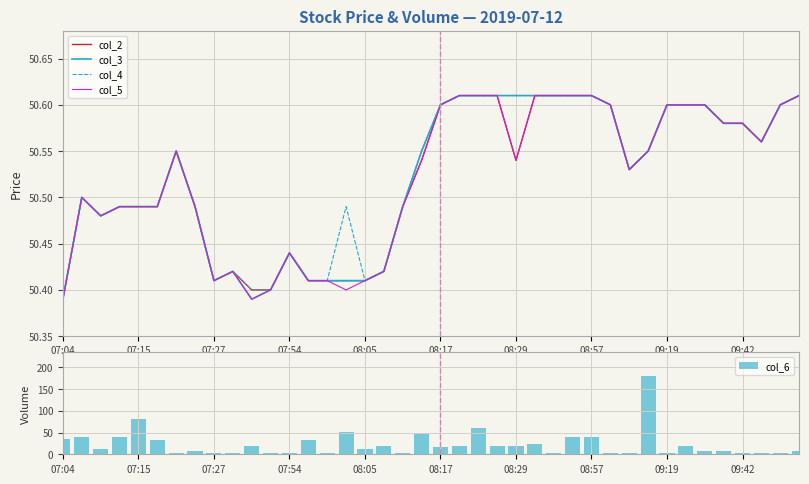

How many values in the col_6 series are below 16?

20